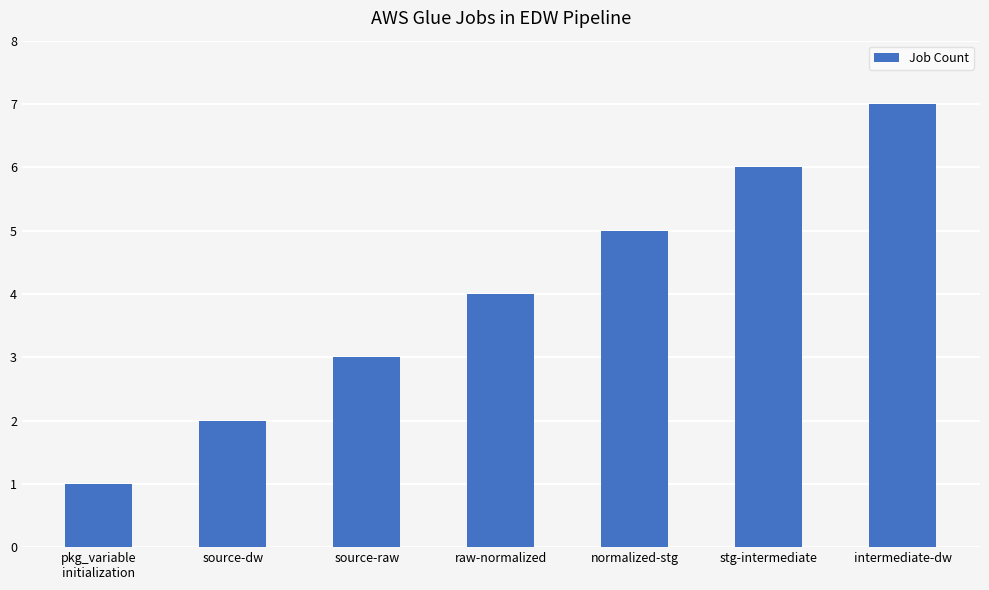

List the labels in order of value, largest first.

intermediate-dw, stg-intermediate, normalized-stg, raw-normalized, source-raw, source-dw, pkg_variable
initialization